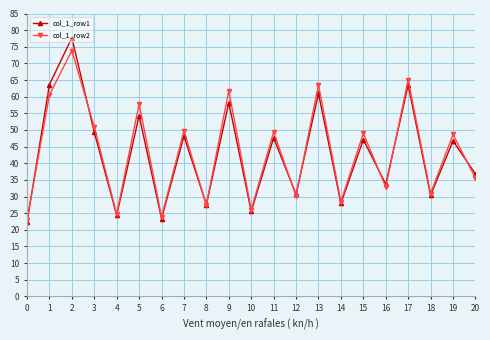

What is the difference between the highest and lowest values at 2?

3.8